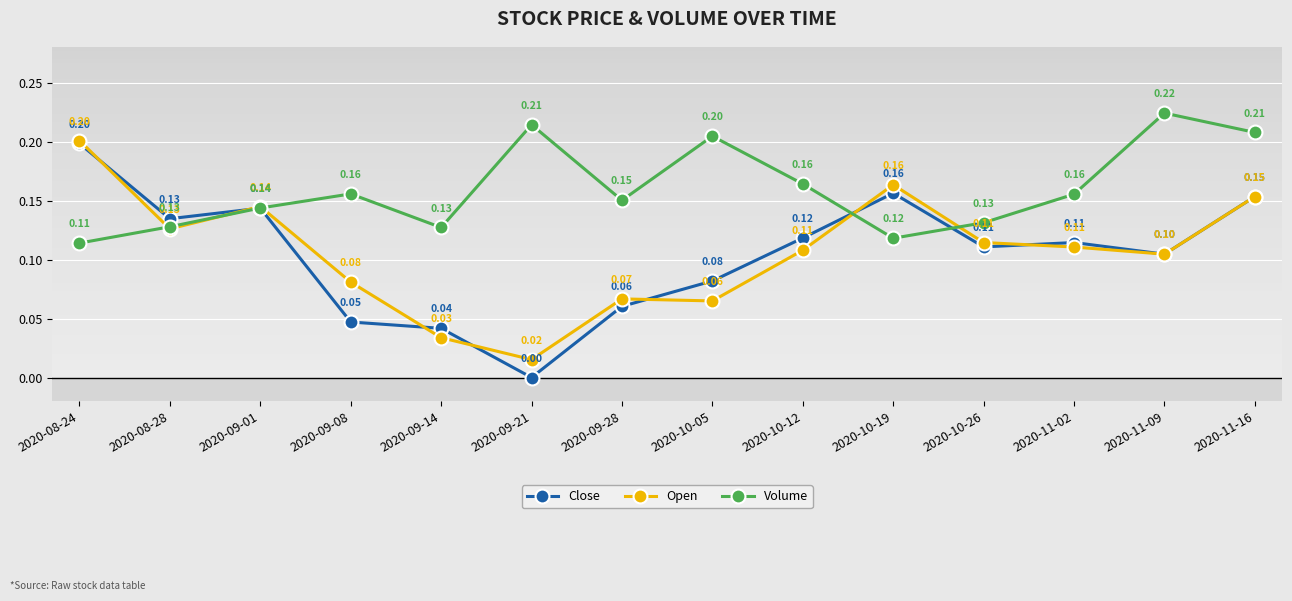

Rank the series at 2020-10-05 from lowest to highest value.

Open, Close, Volume